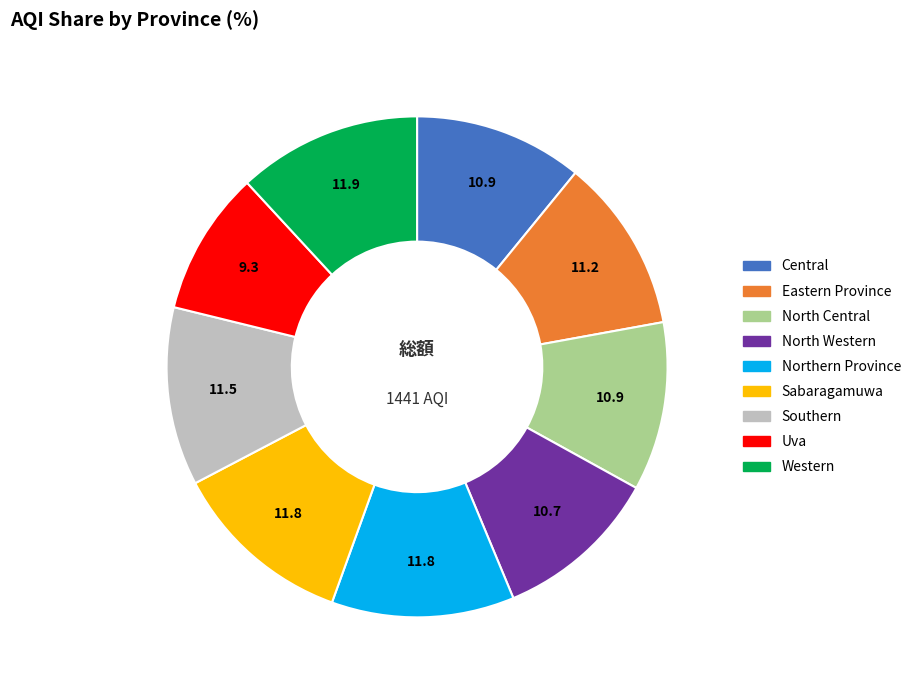

What is the ratio of the value at Sabaragamuwa to the value at Central?

1.1